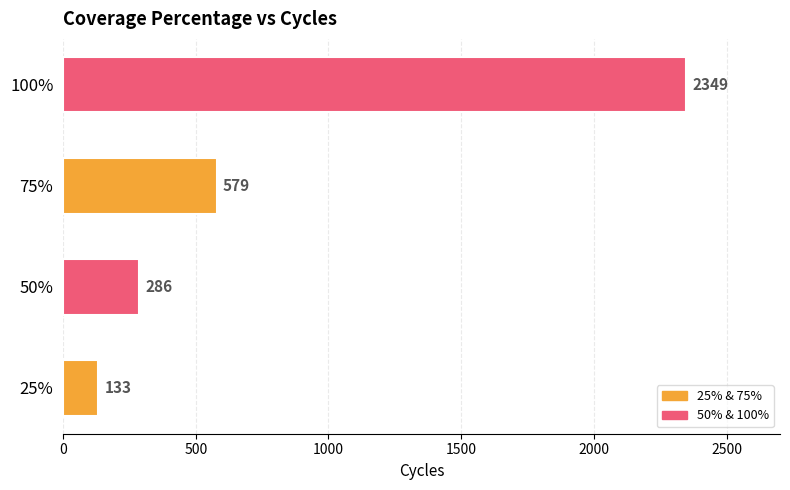

What is the difference between the values at 25% and 75%?

446